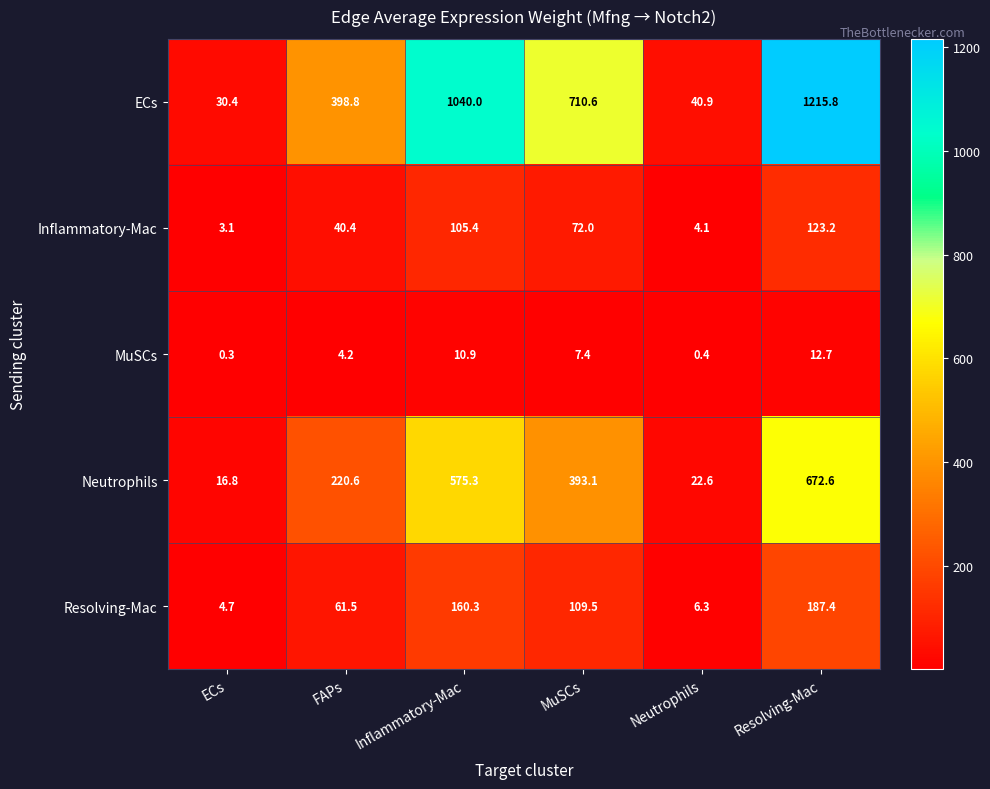

At how many categories does at least one series exceed 395?

4